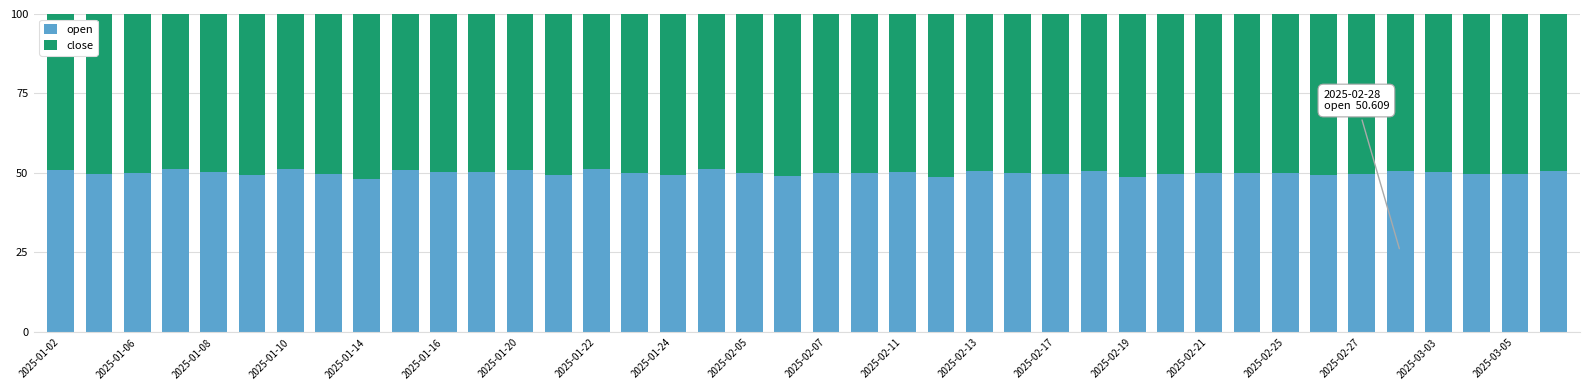

What is the sum of all open values?

2001.3